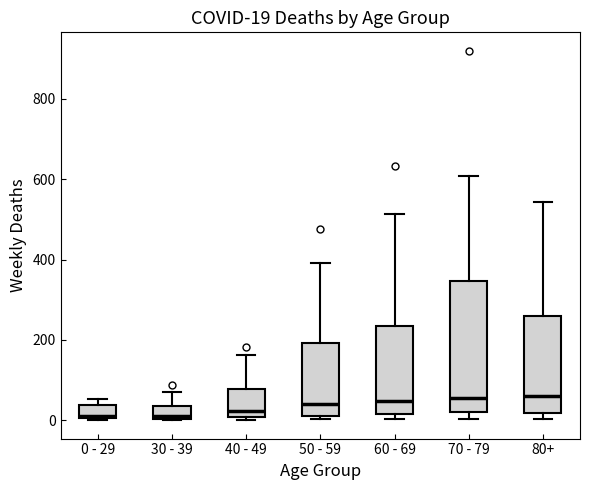

Comparing the boxes themselves (not the whiskers), which one is the tallest?

70 - 79